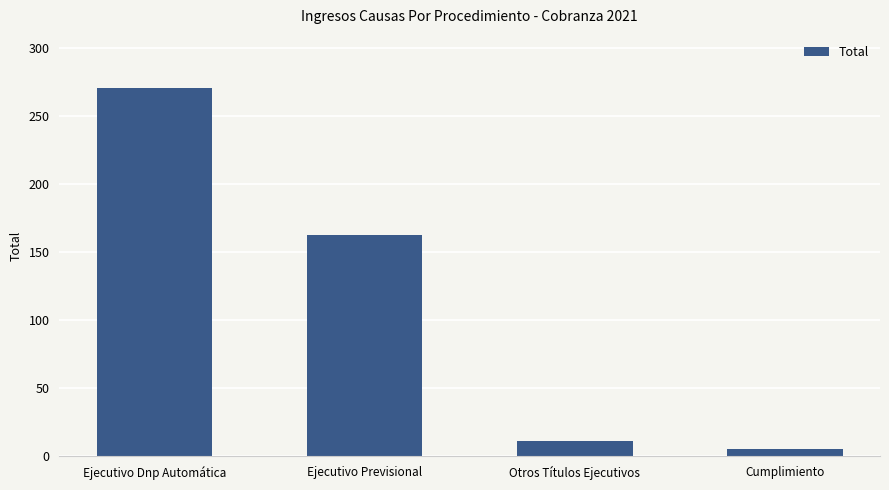

What position from the right is Cumplimiento?

1